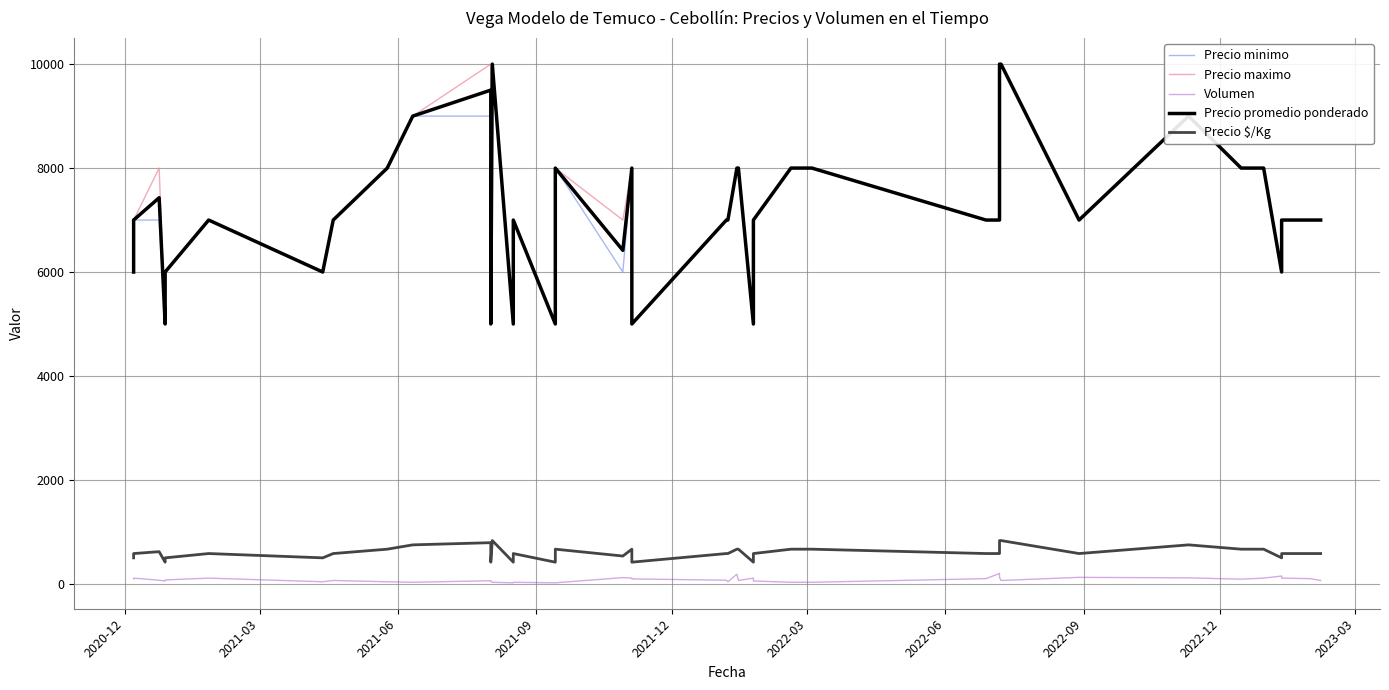

Which category has the lowest value in the Precio minimo series?

2021-09